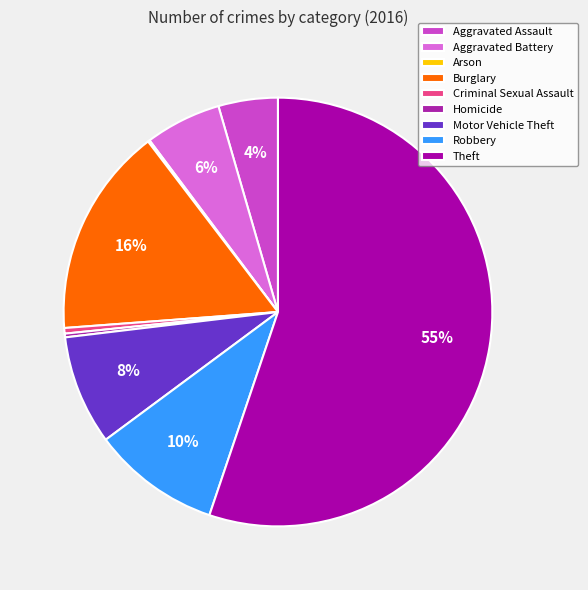

Which slice is the smallest?

Arson